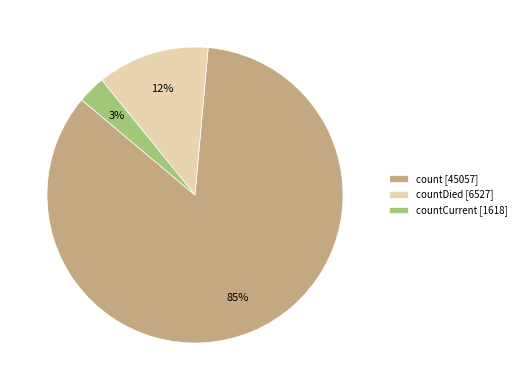

Which slice is the smallest?

countCurrent [1618]